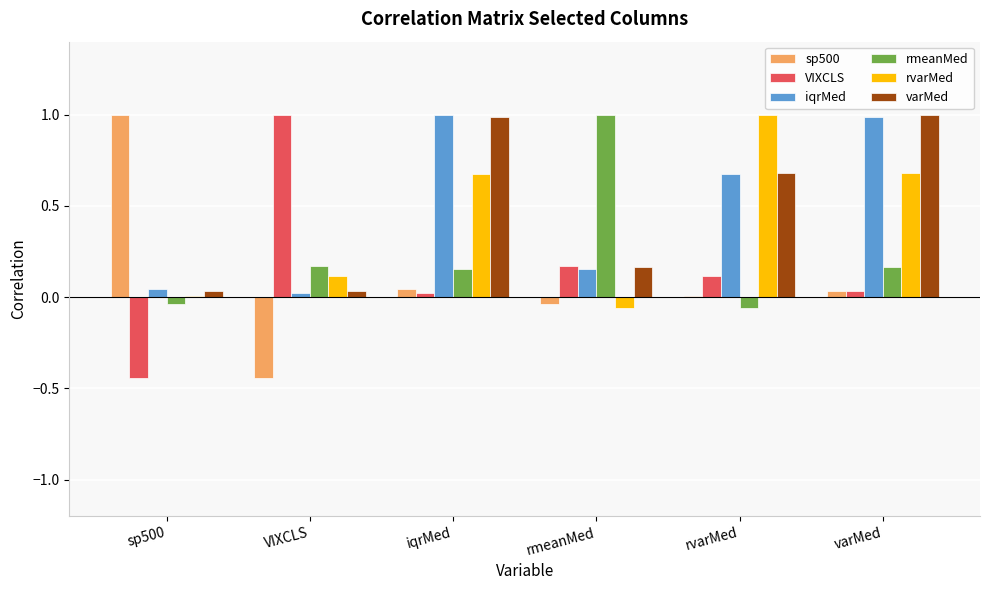

What is the greatest value displayed?

1.0